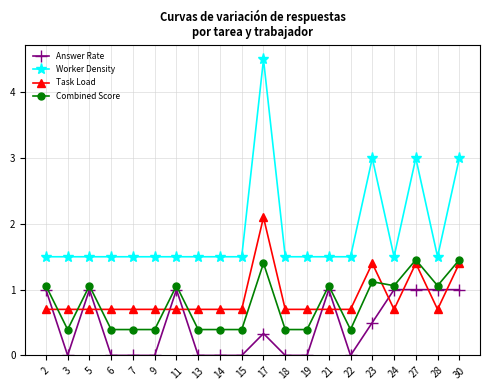

What is the sum of all Combined Score values?

15.7